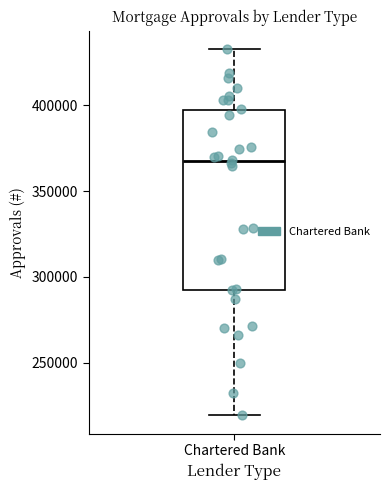

Transcribe this box plot: give where the median line is, the range the box spans, and where the two whiskers end, as read against the y-axis. The values are not printed on the chart, so give them approximately, as read against the axis.

median 365000, box 290000 to 395000, whiskers 220000 to 435000